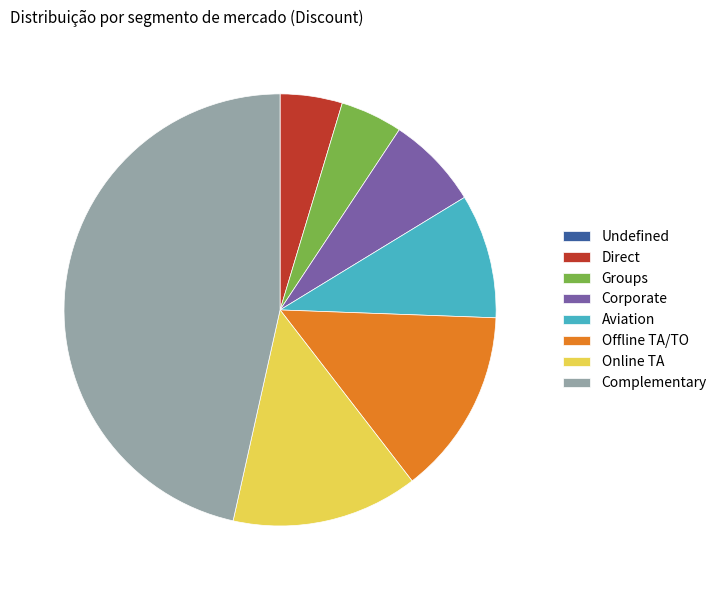

Is there a majority slice in this chart?

No